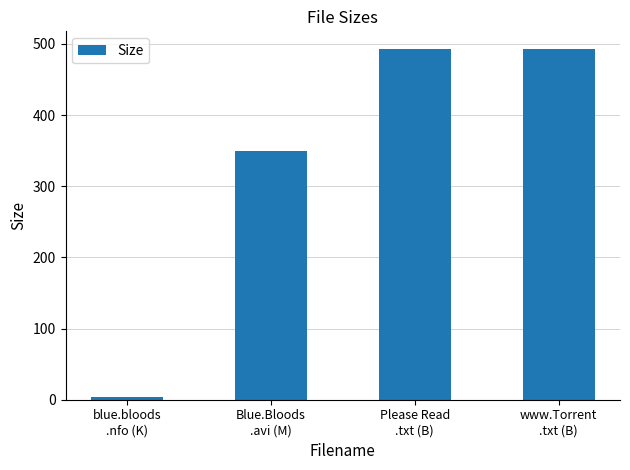

What is the greatest value displayed?

493.0